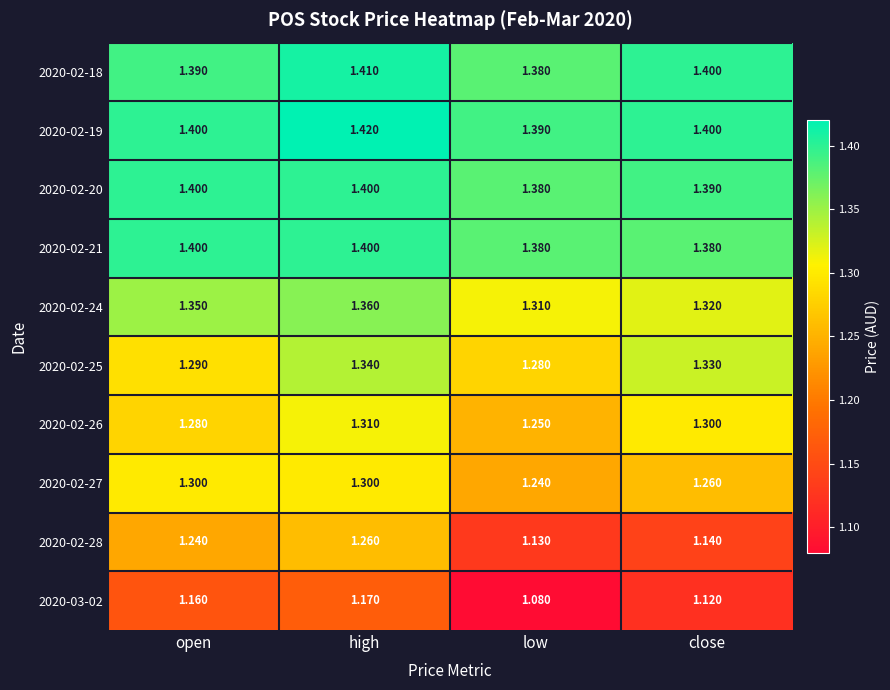

What is the difference between the highest and lowest values at open?

0.2